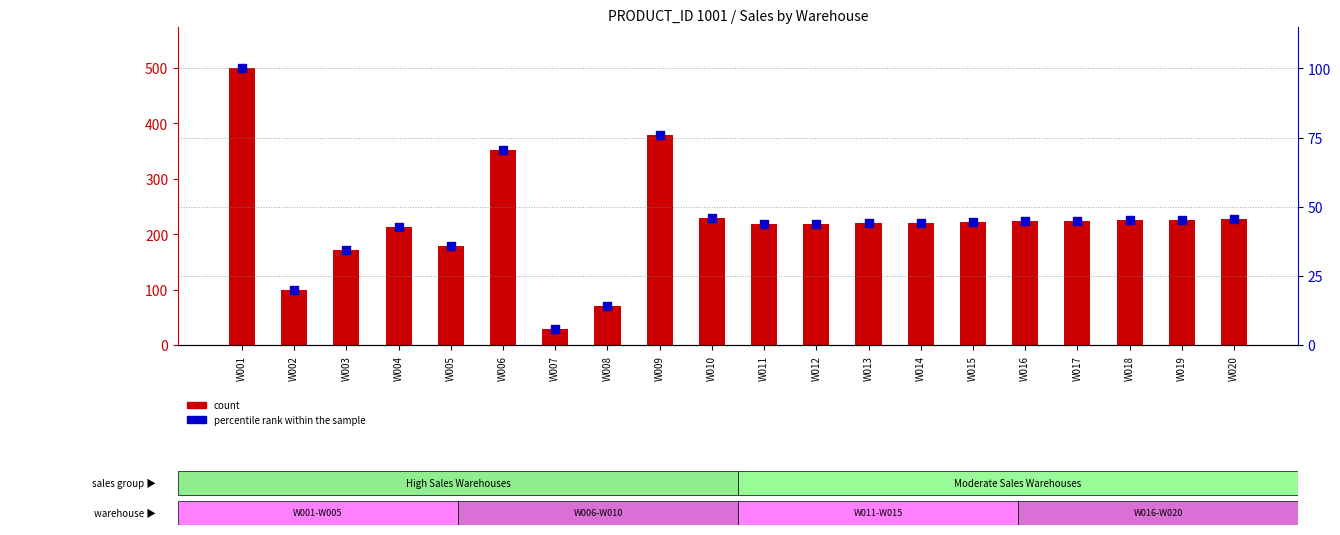

Which series has the widest spread of Y values?

count